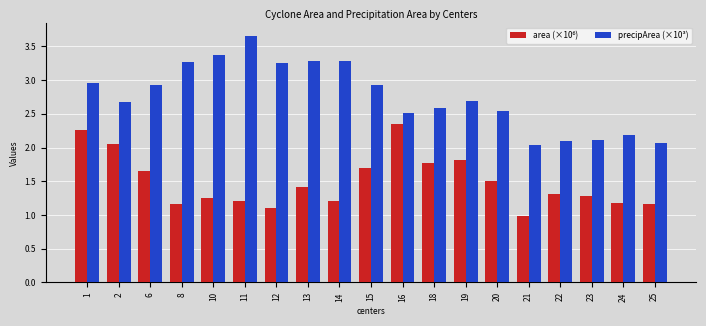

At which category is the sum across all series the highest?

1